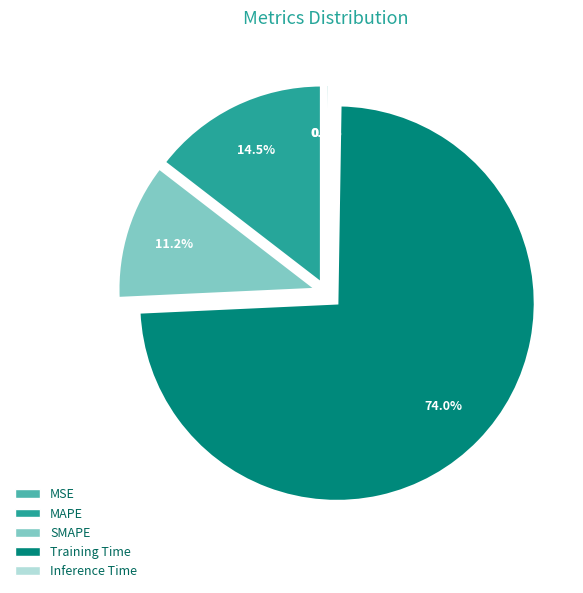

Is it true that SMAPE is 11% of the pie?

True